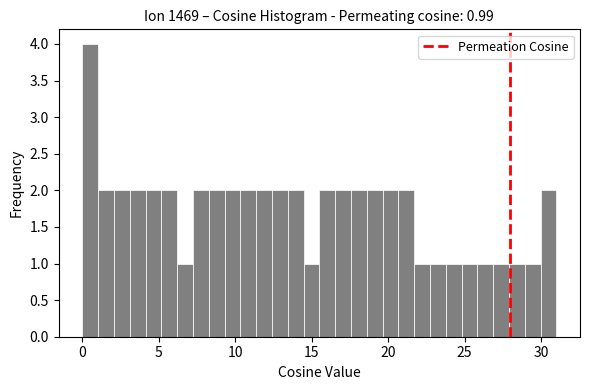

Around what value on the x-axis is the tallest bar? Give the approximate position of its centre, as read against the axis.

0.5